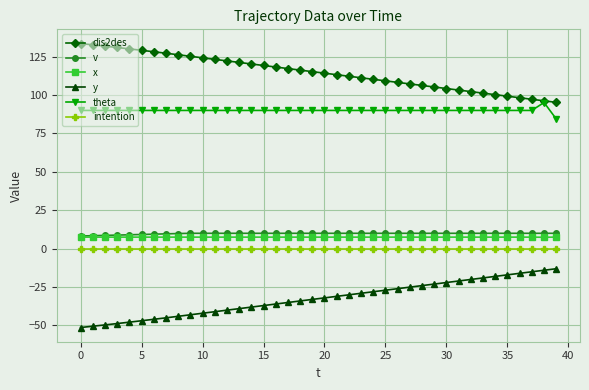

What is the highest value of the dis2des series?

133.6